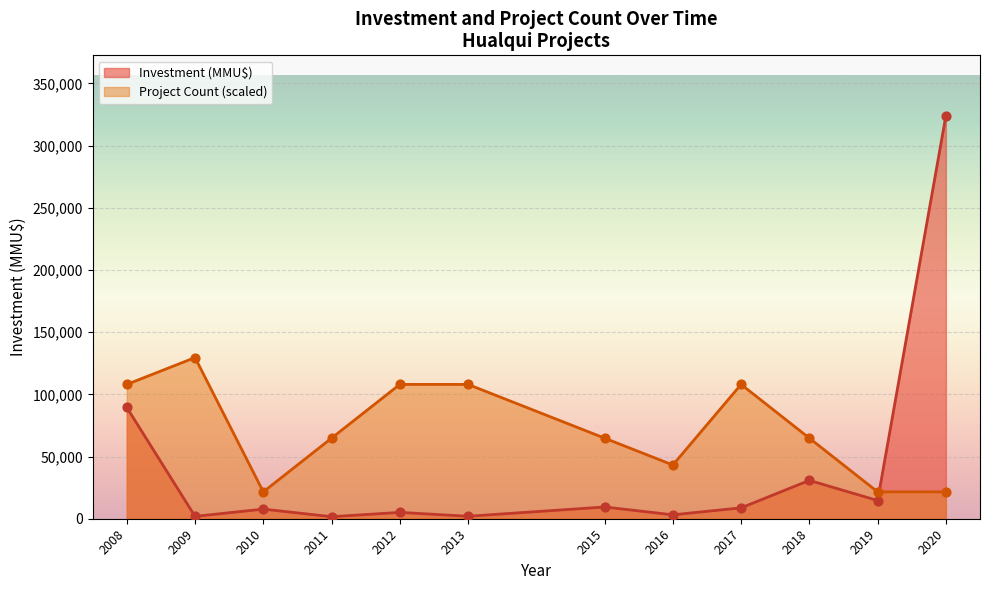

Which series has the largest Y range (max minus min)?

Investment (MMU$)